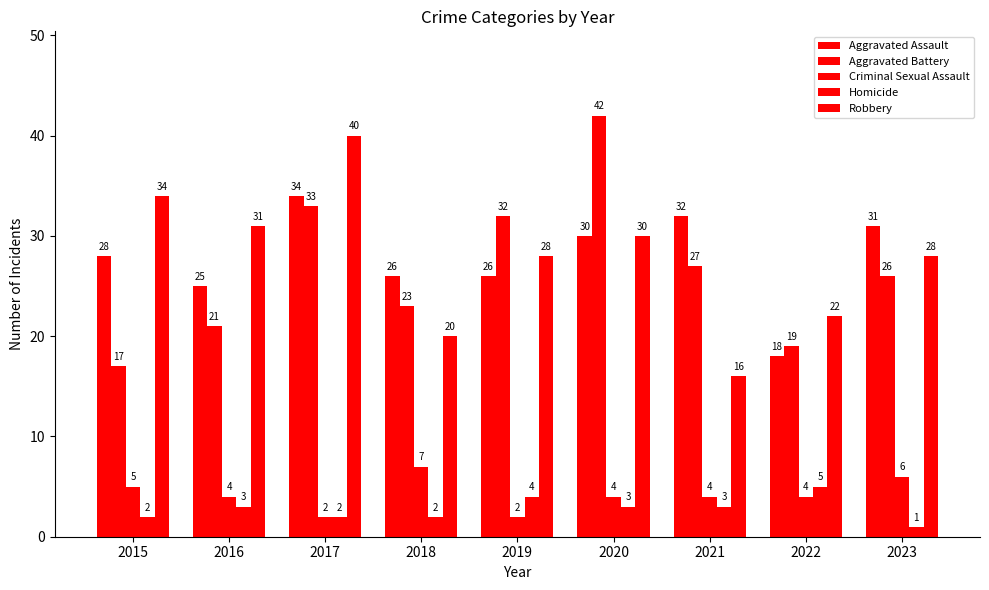

At how many categories does at least one series exceed 19?

9